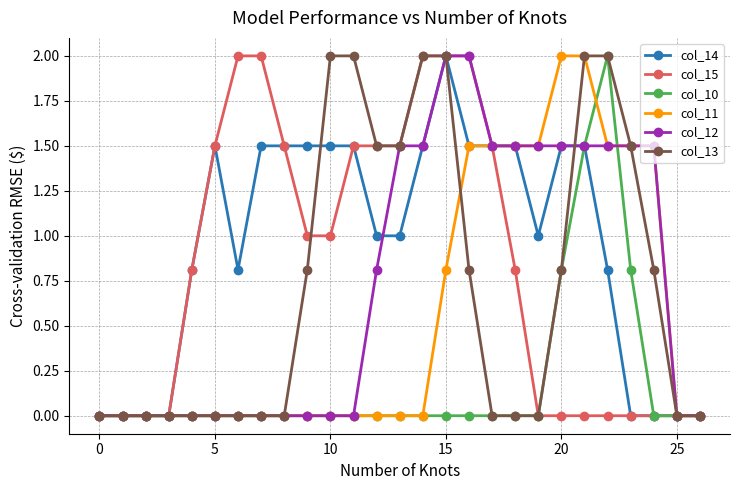

What is the greatest value displayed?

2.0